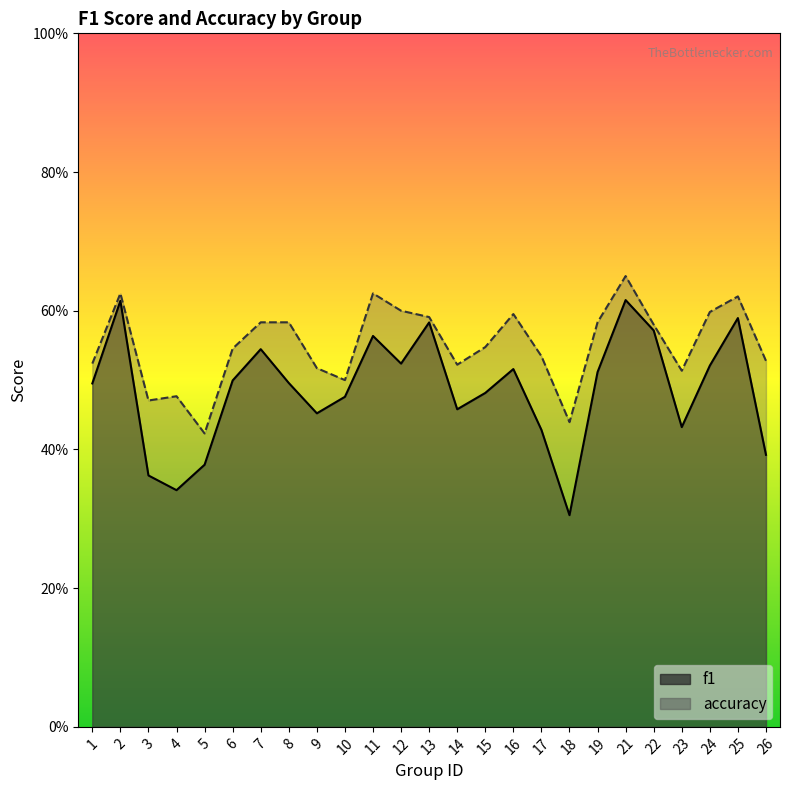

What is the minimum value shown in the chart?

0.3